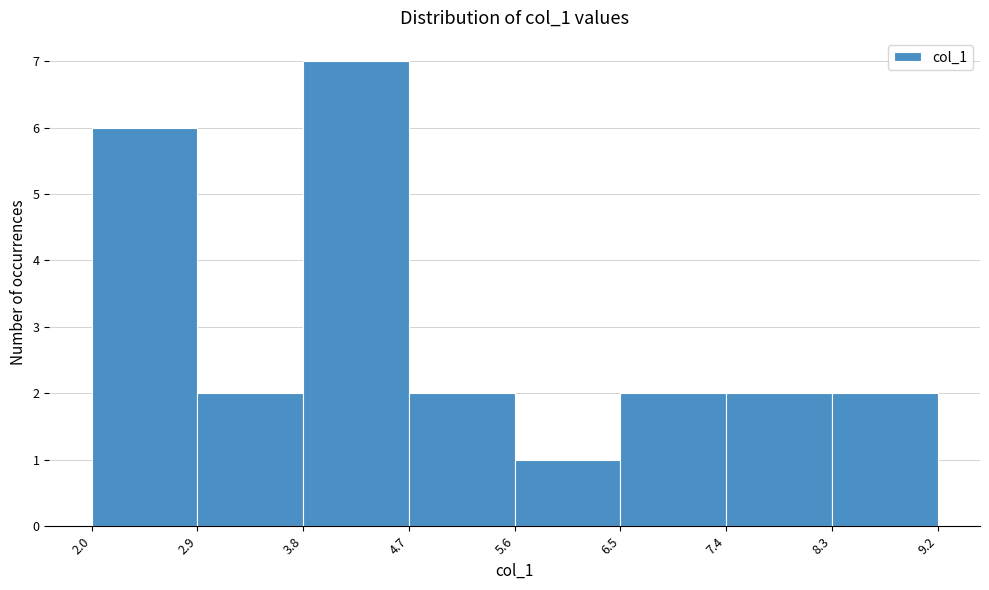

Reading left to right, transcribe this chart: for each bar, give the range it covers on the x-axis and its height. The values are not printed on the chart, so give them approximately, as read against the axis.

2.0 to 2.9: 6
2.9 to 3.8: 2
3.8 to 4.7: 7
4.7 to 5.6: 2
5.6 to 6.5: 1
6.5 to 7.4: 2
7.4 to 8.3: 2
8.3 to 9.2: 2